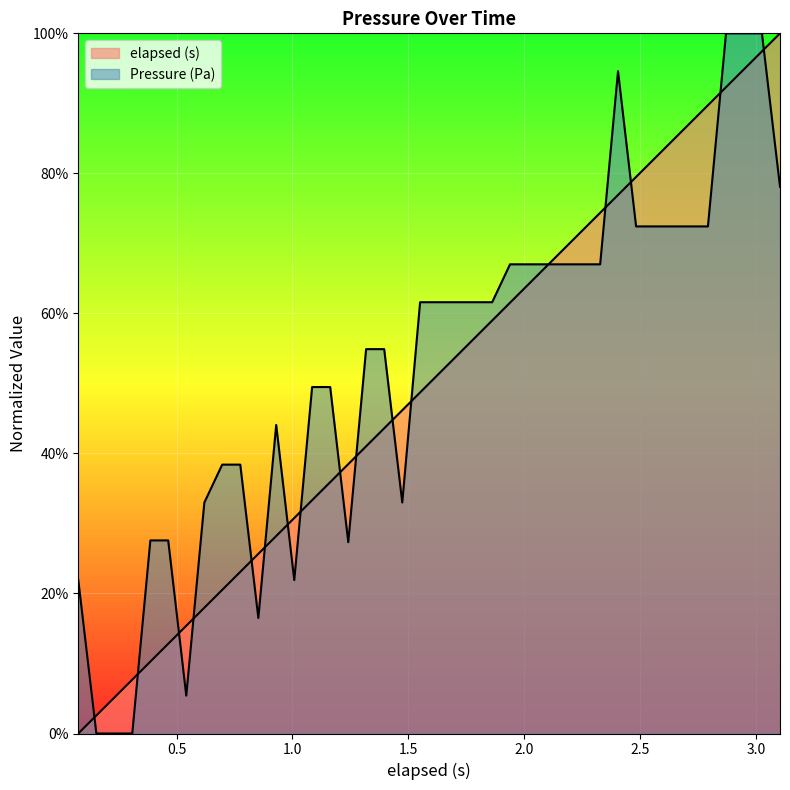

Reading right to left, what are all the values shown in this chart?

elapsed (s): 3.104=100.0	3.026=97.4	2.949=94.9	2.871=92.3	2.793=89.7	2.716=87.2	2.638=84.6	2.561=82.1	2.483=79.5	2.405=76.9	2.328=74.4	2.251=71.8	2.172=69.2	2.095=66.7	2.017=64.1	1.939=61.5	1.862=59.0	1.784=56.4	1.707=53.9	1.629=51.3	1.551=48.7	1.474=46.2	1.396=43.6	1.318=41.0	1.241=38.5	1.163=35.9	1.085=33.3	1.008=30.8	0.93=28.2	0.853=25.7	0.775=23.1	0.697=20.5	0.62=18.0	0.542=15.4	0.464=12.8	0.387=10.3	0.309=7.7	0.231=5.1	0.154=2.6	0.076=0.0
Pressure (Pa): 3.104=78.1	3.026=100.0	2.949=100.0	2.871=100.0	2.793=72.4	2.716=72.4	2.638=72.4	2.561=72.4	2.483=72.4	2.405=94.6	2.328=67.0	2.251=67.0	2.172=67.0	2.095=67.0	2.017=67.0	1.939=67.0	1.862=61.6	1.784=61.6	1.707=61.6	1.629=61.6	1.551=61.6	1.474=33.0	1.396=54.9	1.318=54.9	1.241=27.3	1.163=49.5	1.085=49.5	1.008=21.9	0.93=44.1	0.853=16.5	0.775=38.4	0.697=38.4	0.62=33.0	0.542=5.4	0.464=27.6	0.387=27.6	0.309=0.0	0.231=0.0	0.154=0.0	0.076=21.9